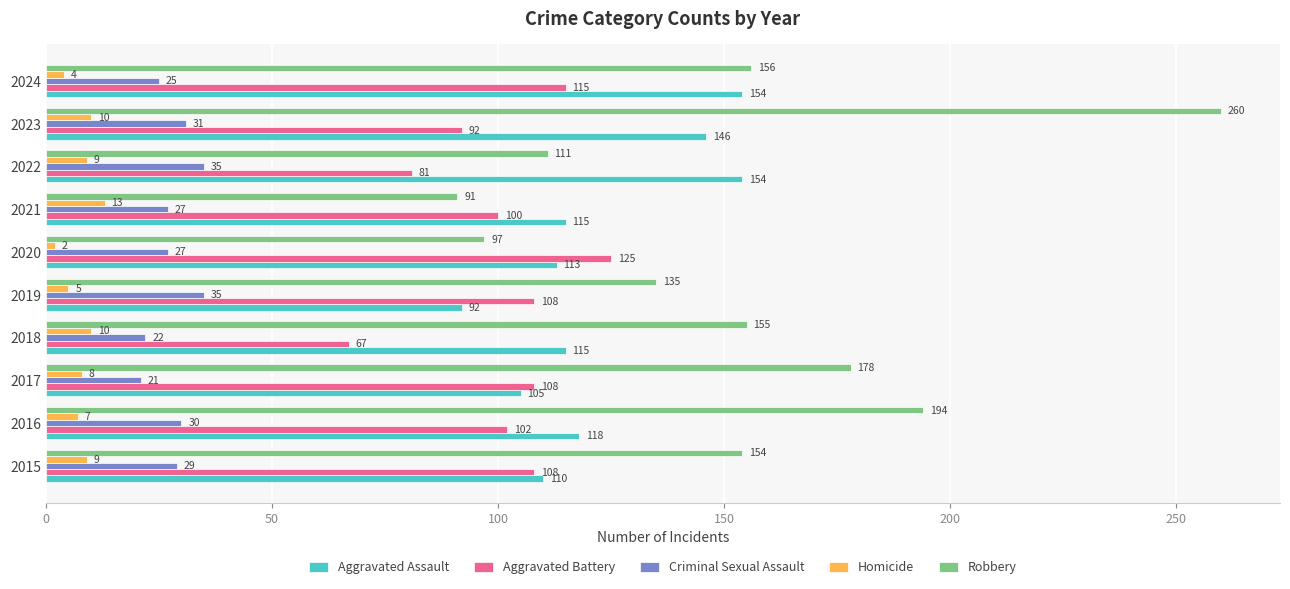

What is the difference between the highest and lowest values at 2015?

145